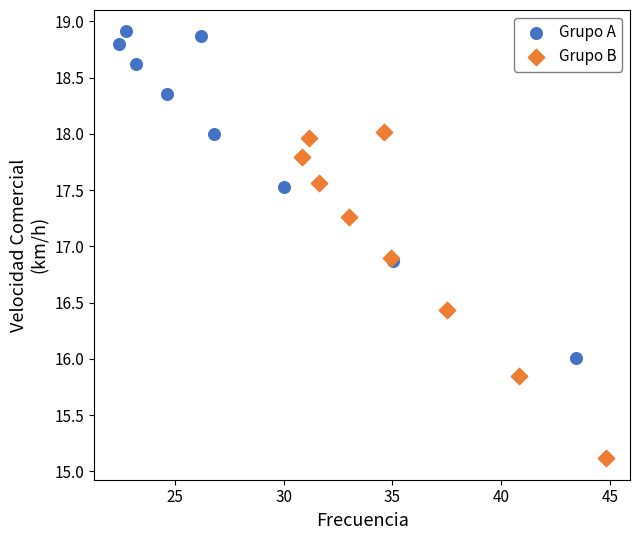

Which series reaches the minimum Y coordinate?

Grupo B